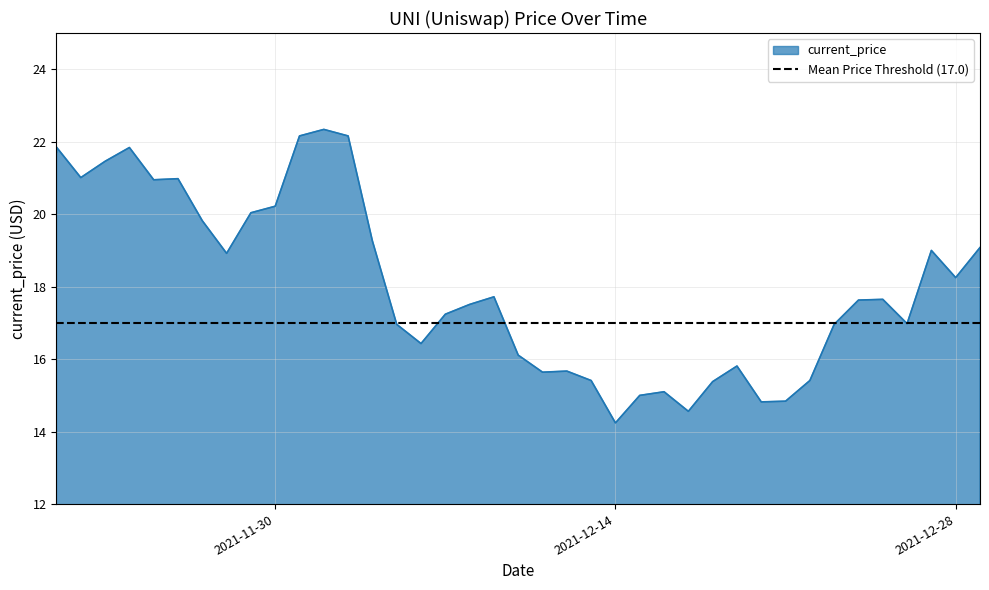

What is the difference between the maximum and minimum values?

8.1